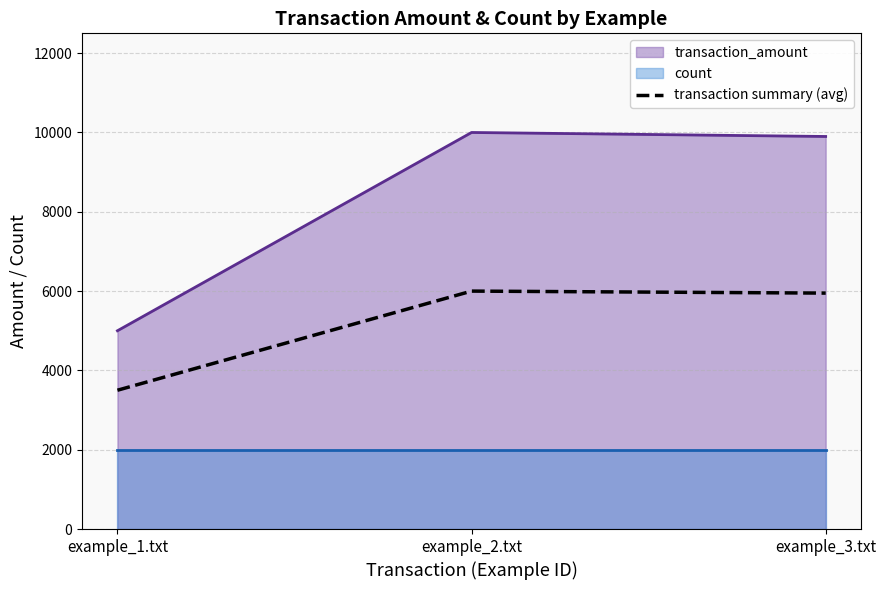

Which category has the highest value across all series?

example_2.txt